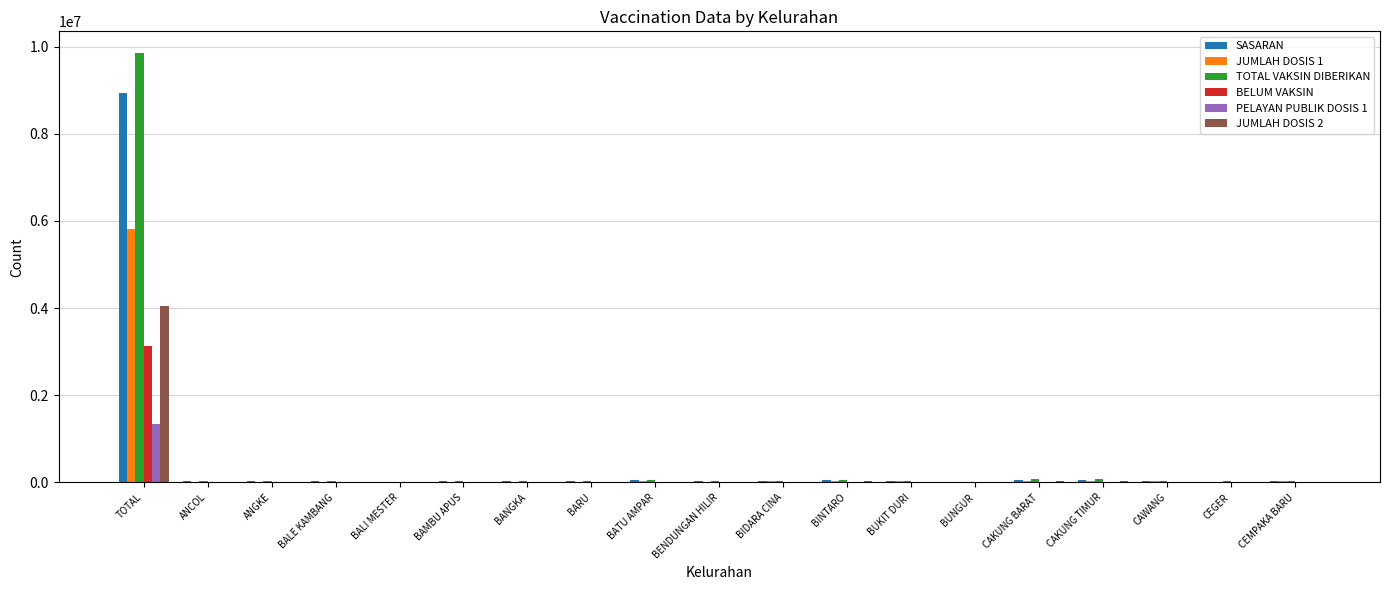

At which label does SASARAN first exceed 29381?

TOTAL